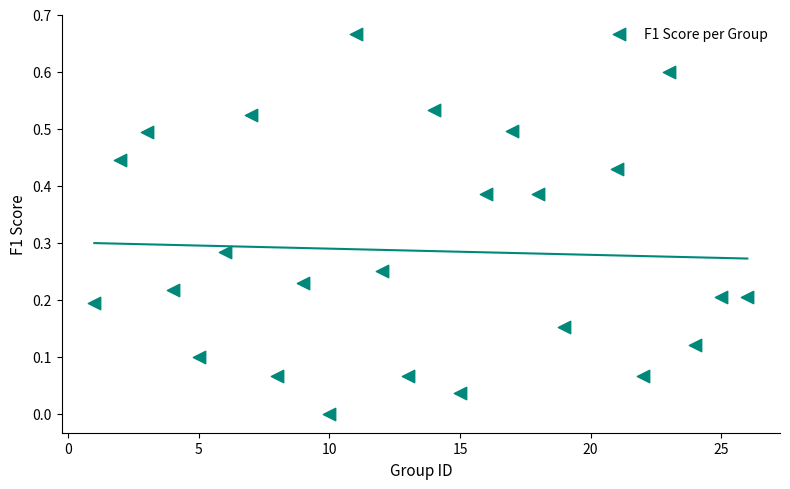

Count the number of points in this scatter plot.

25